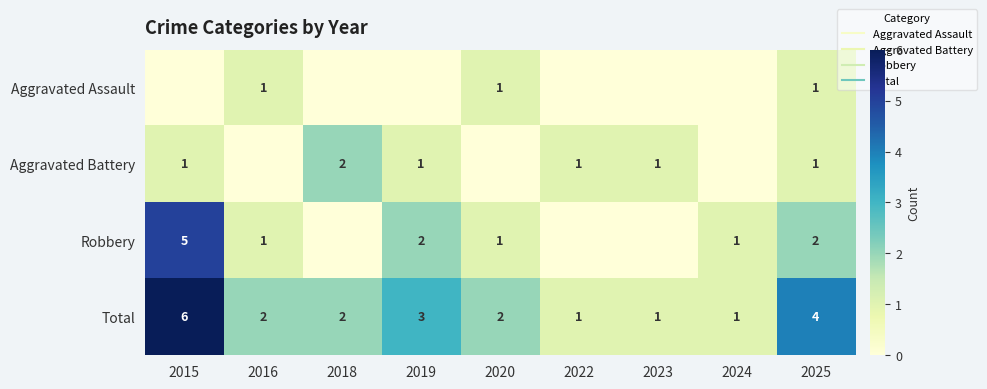

Count the Total values in the range 1 to 3.

7